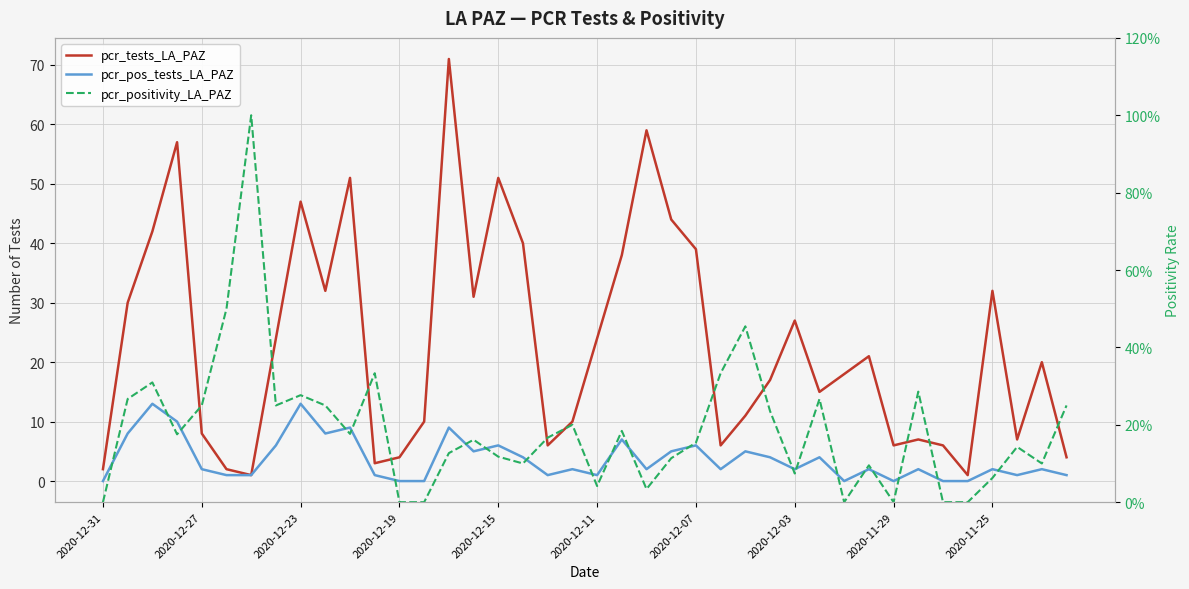

In pcr_positivity_LA_PAZ, how many points are lower than both neighbors (excluding endpoints)?

10